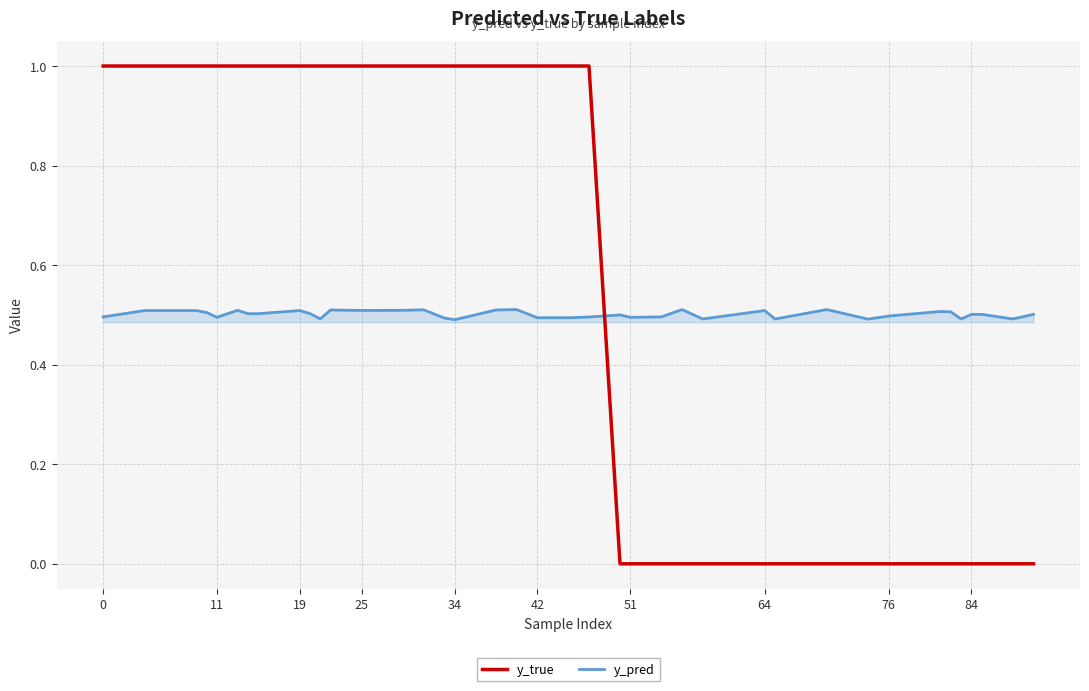

Count the y_pred values in the range 0 to 1.

40